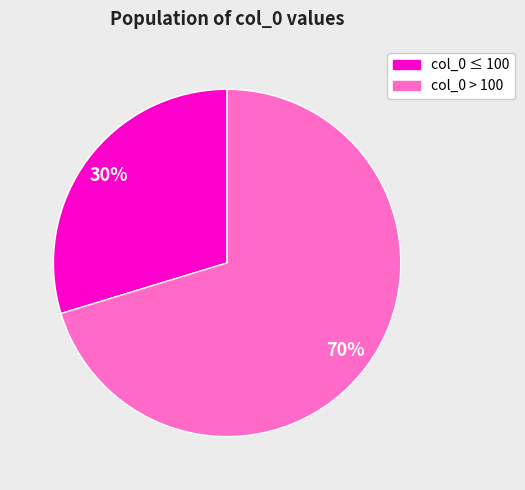

What percentage is the col_0 > 100 slice, to the nearest percent?

70%